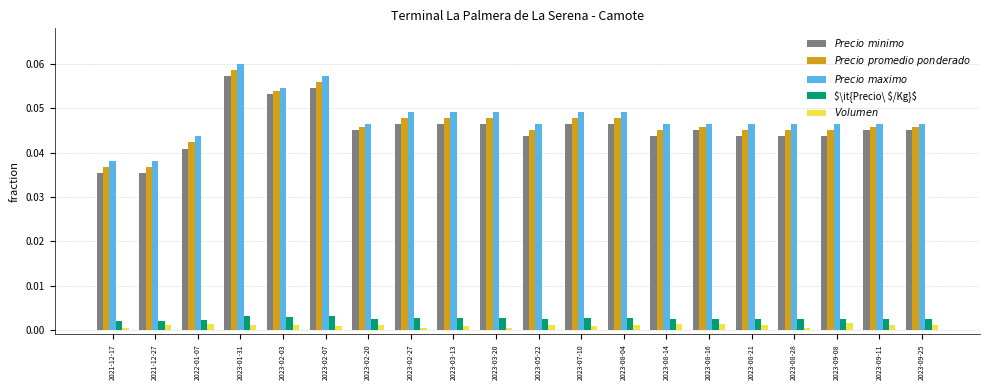

What is the label of the 2nd bar from the left?

2021-12-27